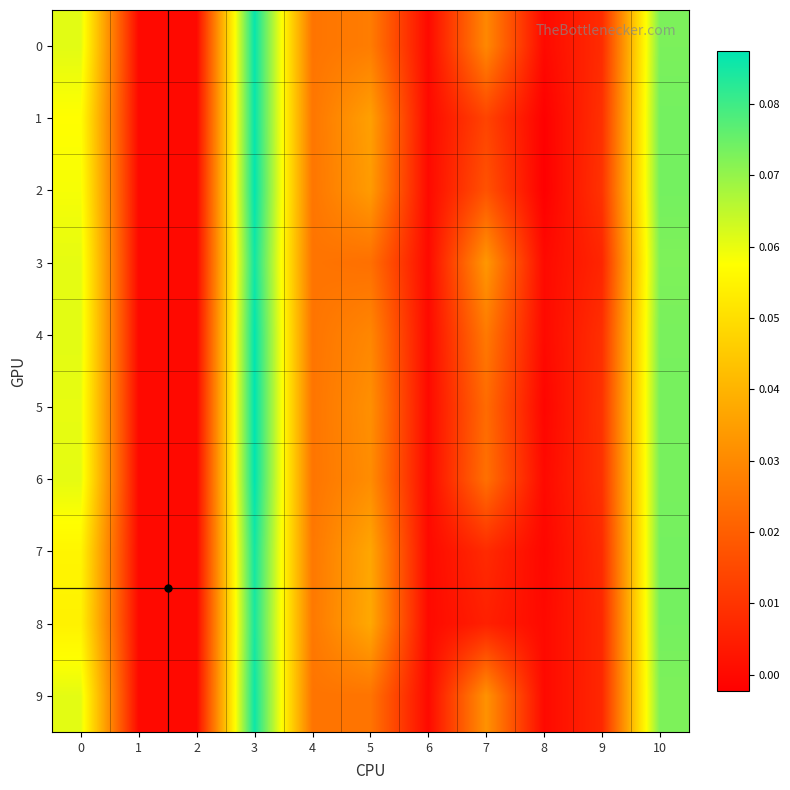

Which series changed the most between 0 and 10?

8